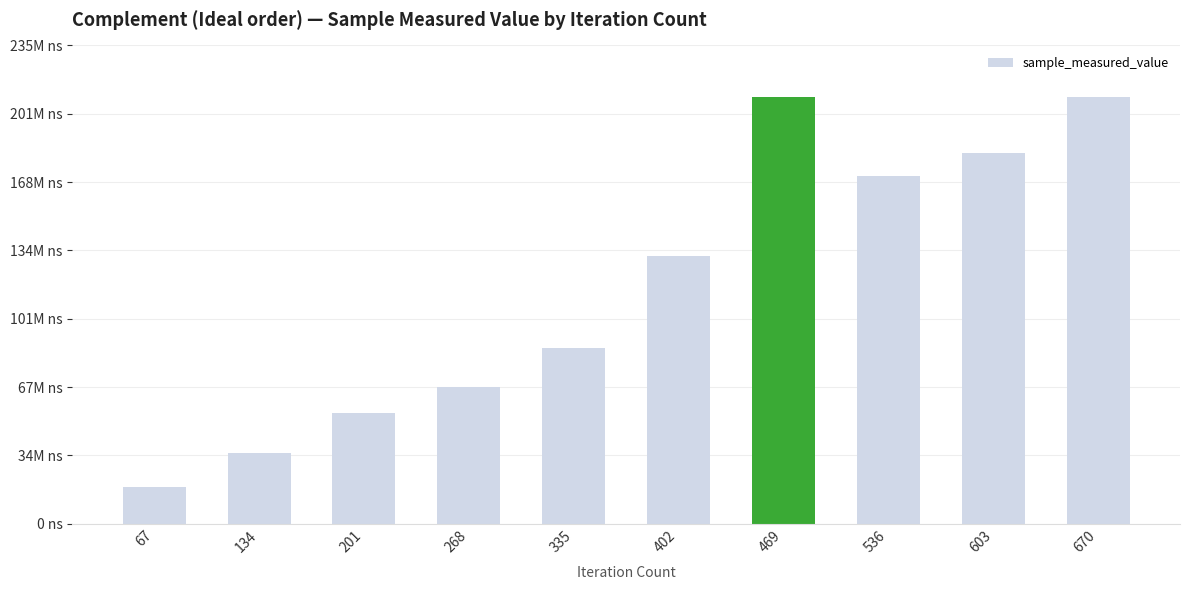

What is the maximum value shown in the chart?

209703623